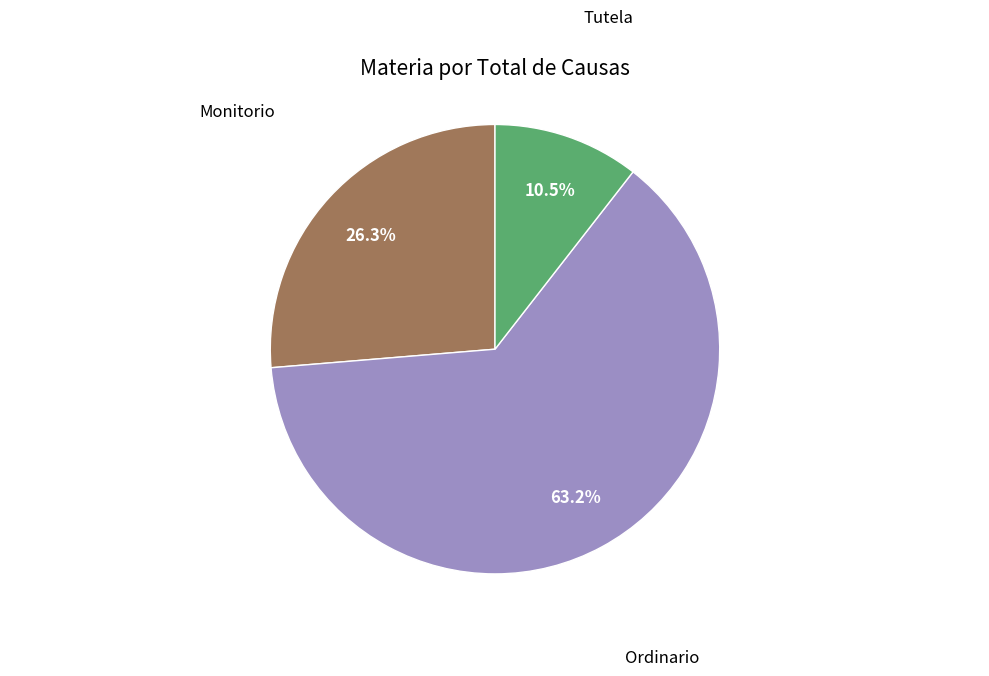

Does any single category account for the majority?

Yes